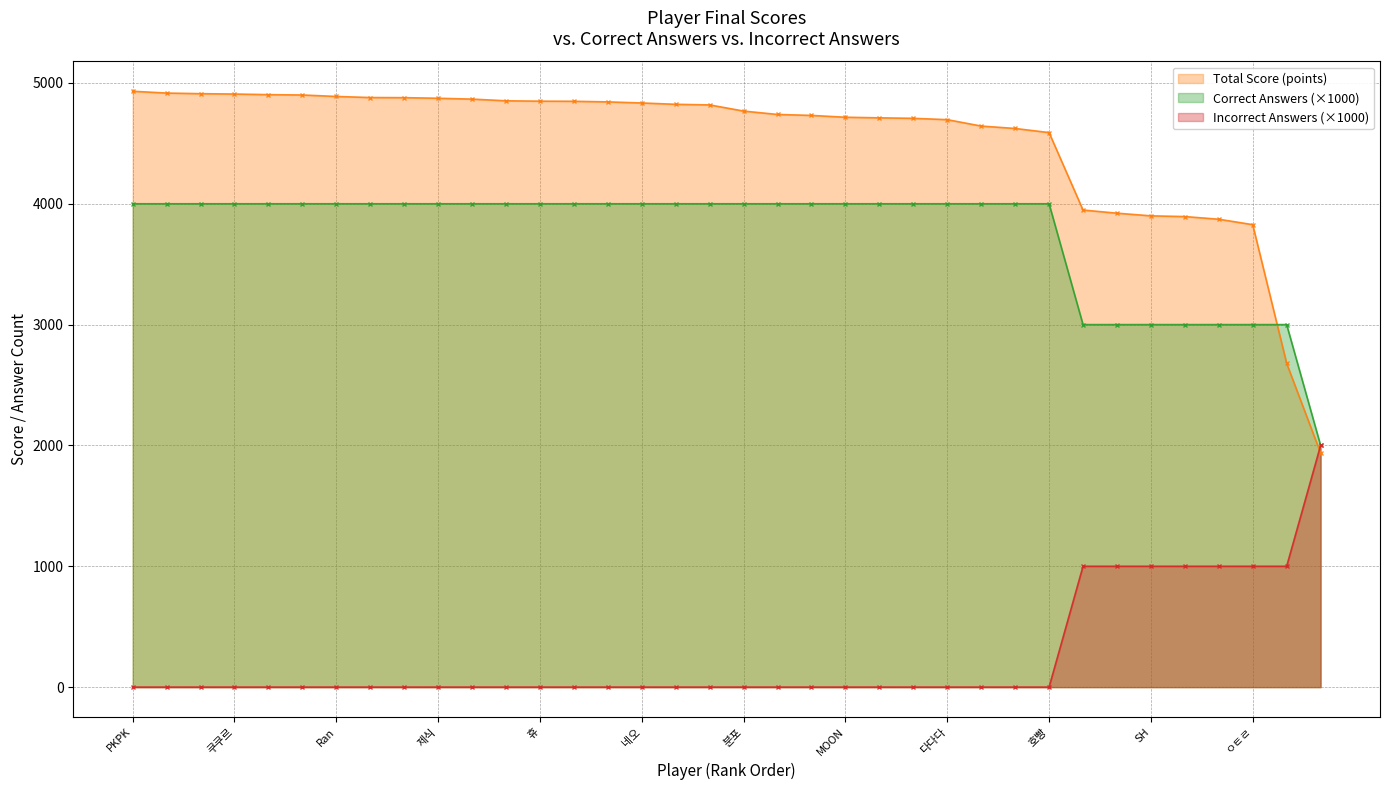

Which category has the highest value in the Total Score (points) series?

PKPK